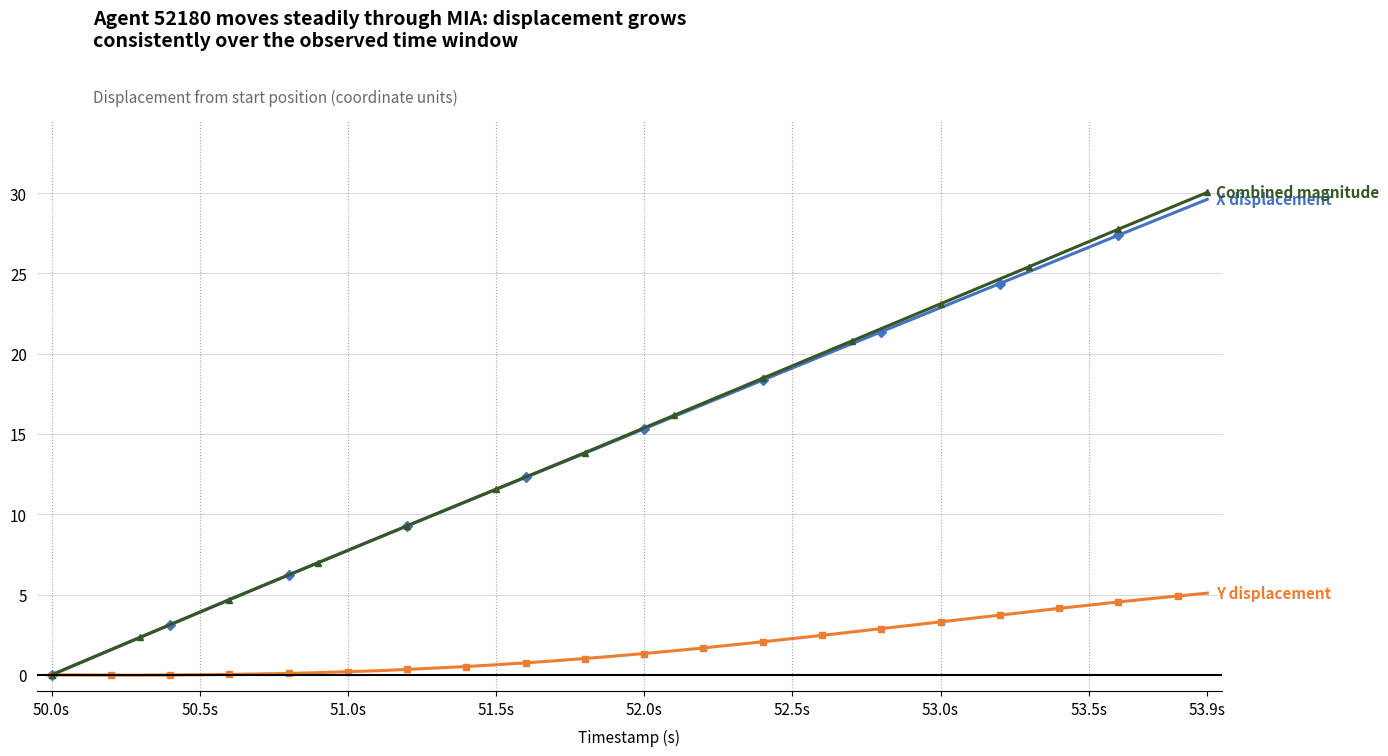

How many lines are shown in the chart?

3